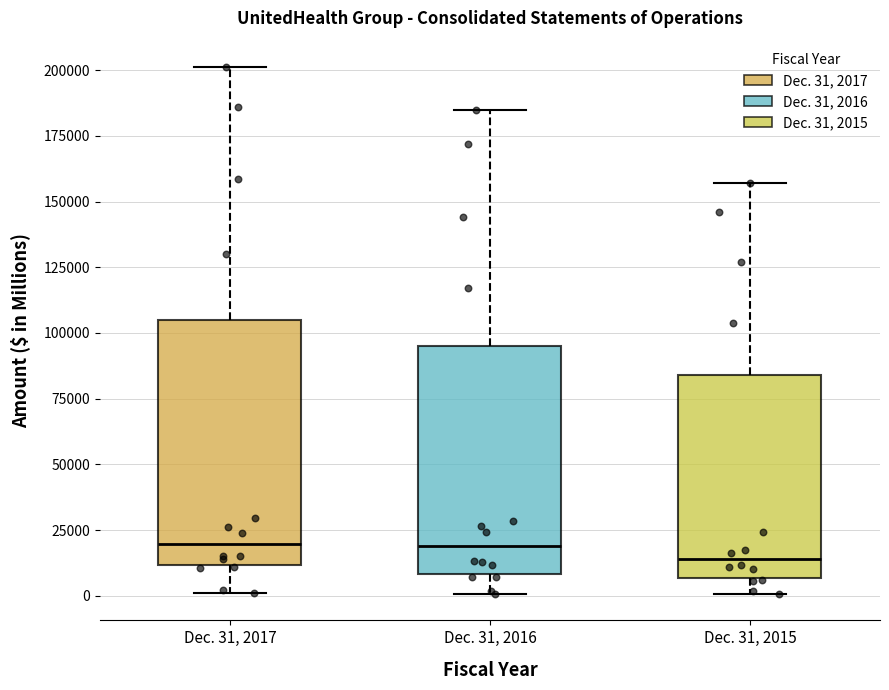

Comparing the boxes themselves (not the whiskers), which one is the tallest?

Dec. 31, 2017